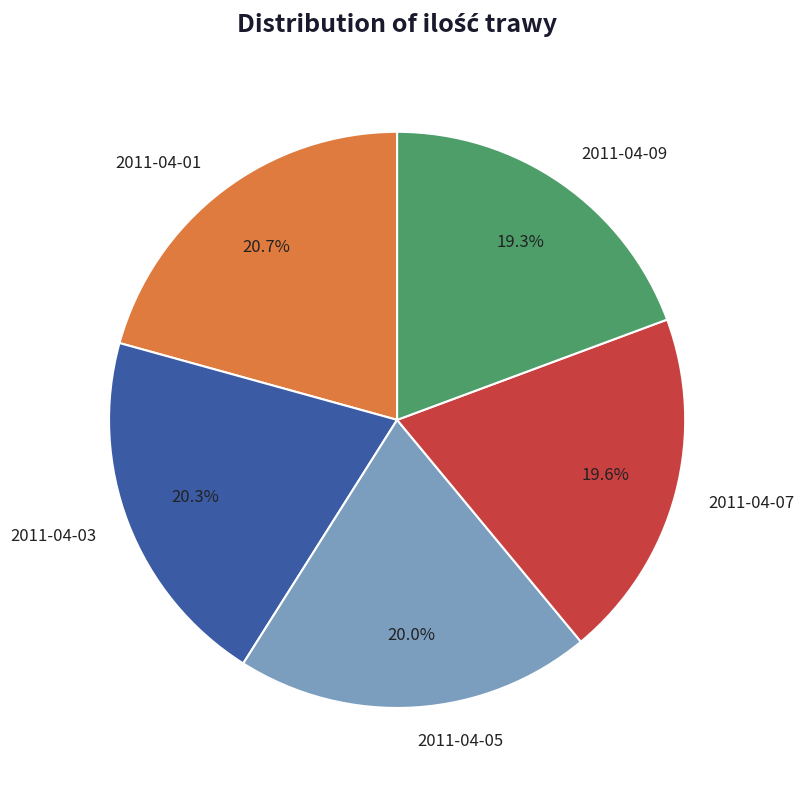

What is the ratio of the value at 2011-04-07 to the value at 2011-04-05?

1.0